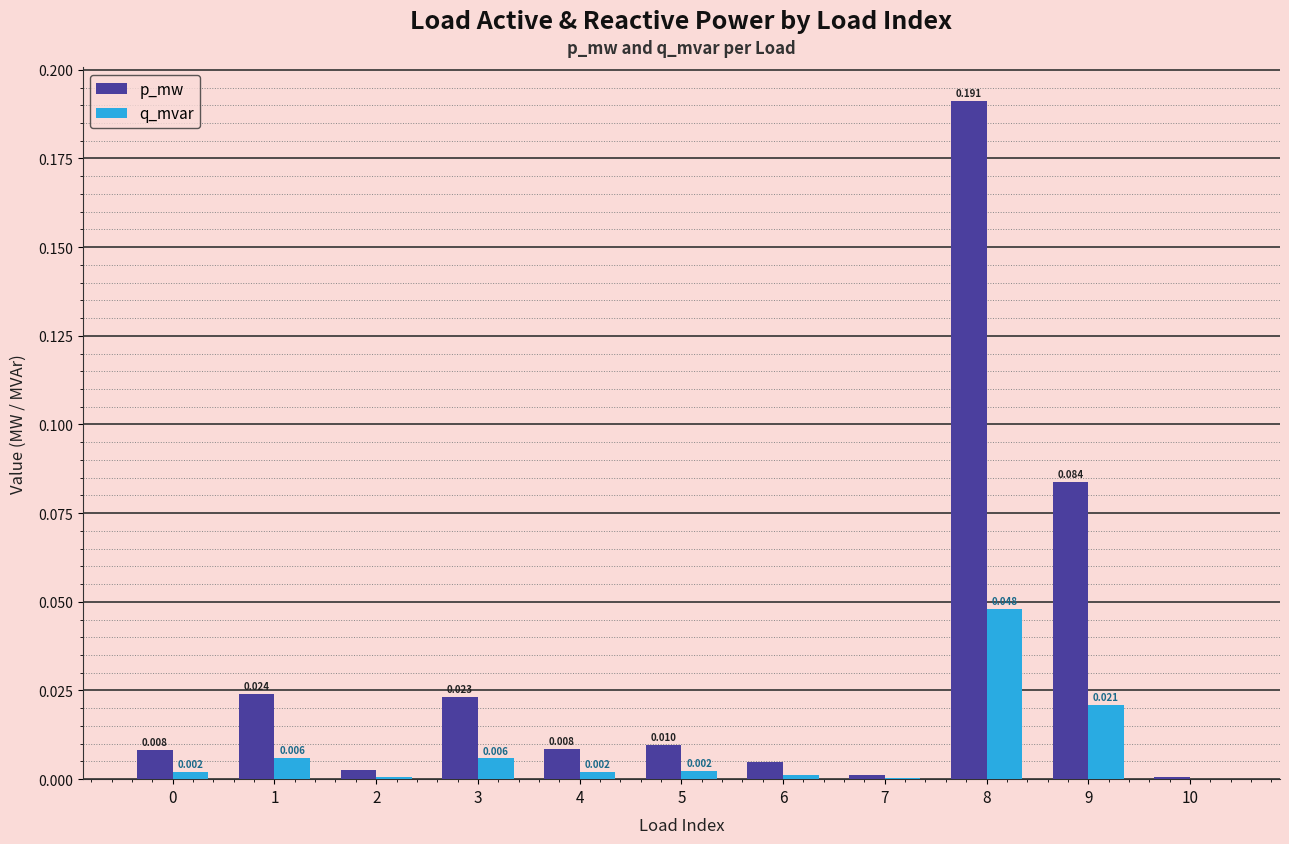

Which series has the largest total across all categories?

p_mw